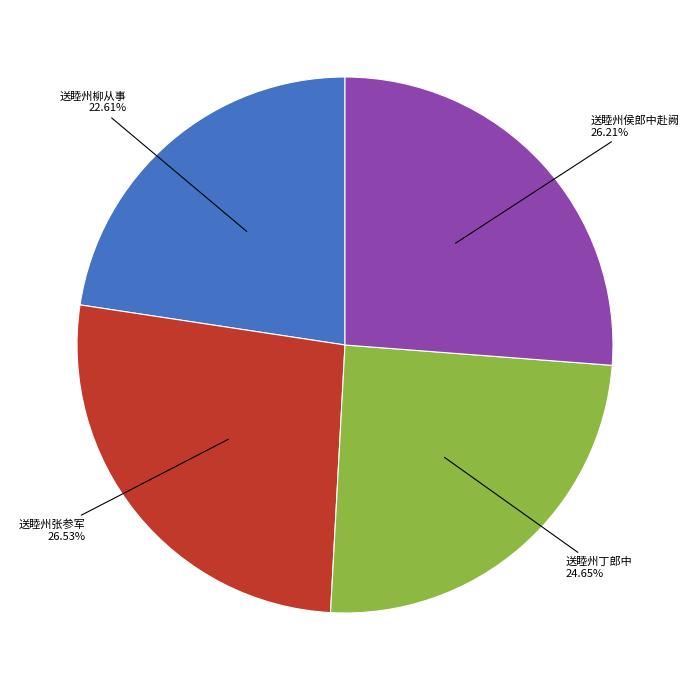

Is there any slice that represents more than half of the pie?

No